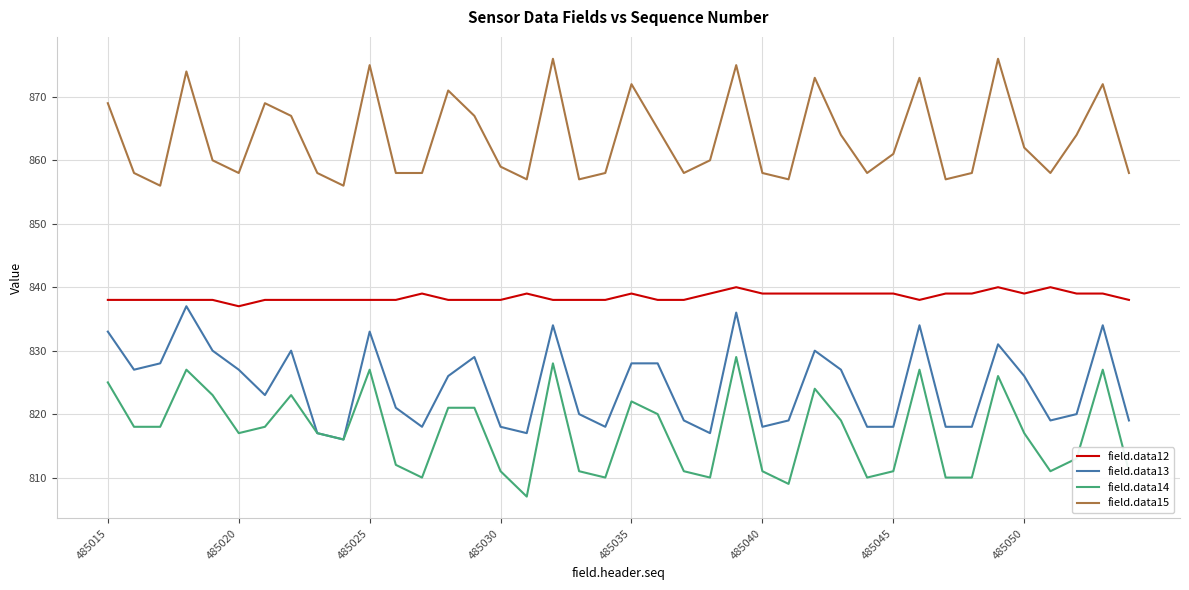

How many lines are shown in the chart?

4